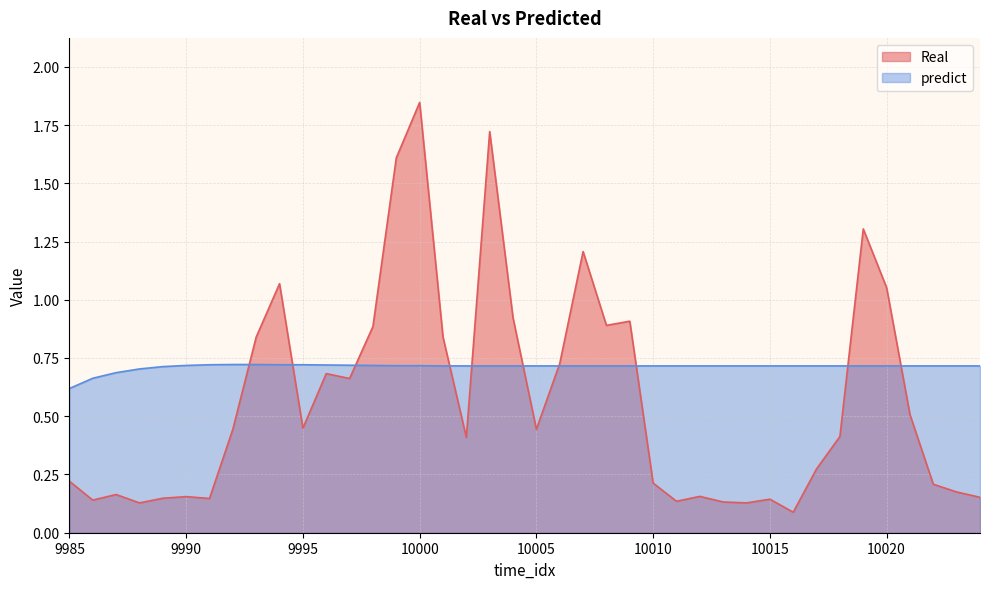

List the labels in order of Real value, smallest first.

10016, 9988, 10014, 10013, 10011, 9986, 10015, 9991, 9989, 10024, 9990, 10012, 9987, 10023, 10022, 10010, 9985, 10017, 10002, 10018, 9992, 10005, 9995, 10021, 9997, 9996, 10006, 9993, 10001, 9998, 10008, 10009, 10004, 10020, 9994, 10007, 10019, 9999, 10003, 10000